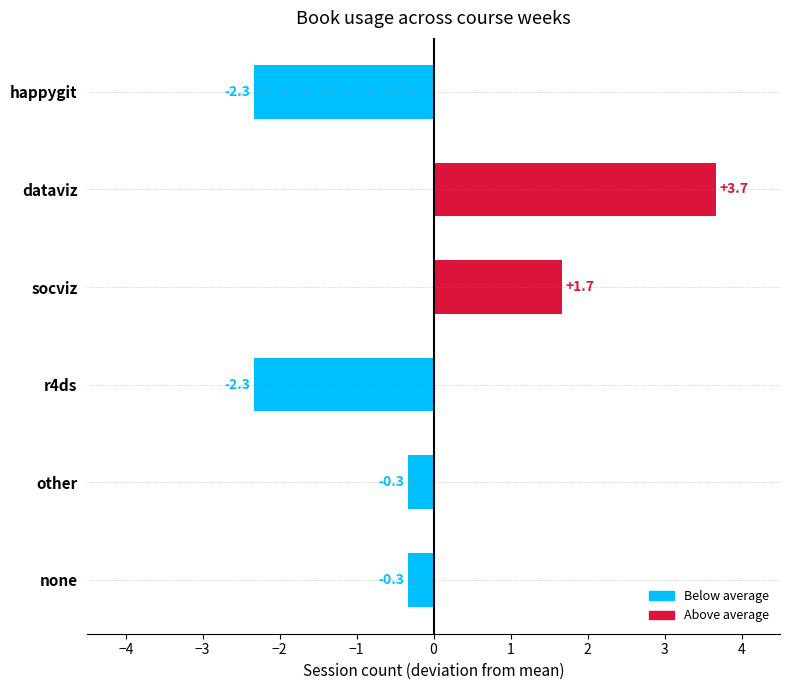

Which has a higher value, socviz or r4ds?

socviz